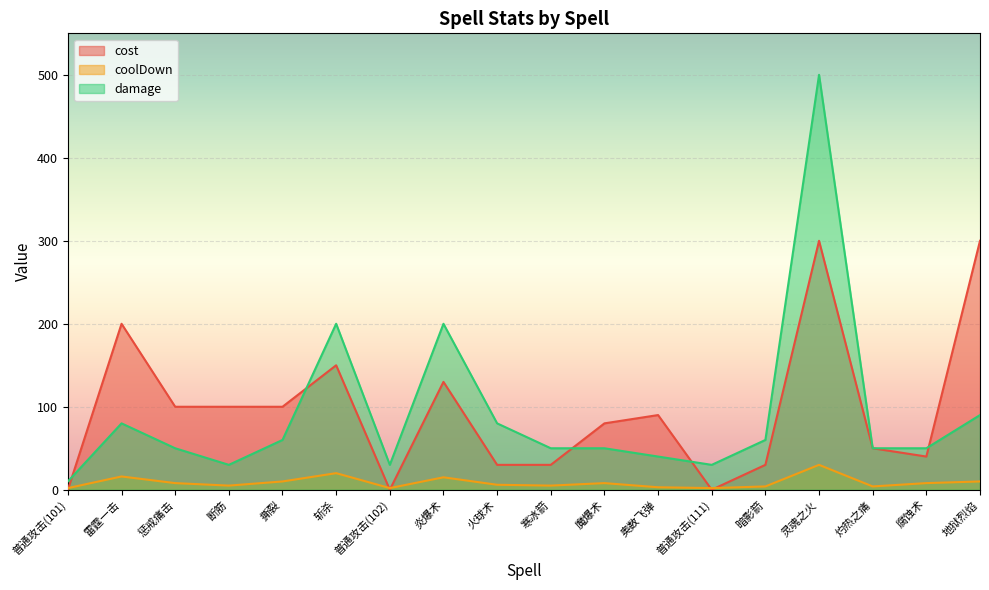

True or false: damage and cost cross at least once.

True